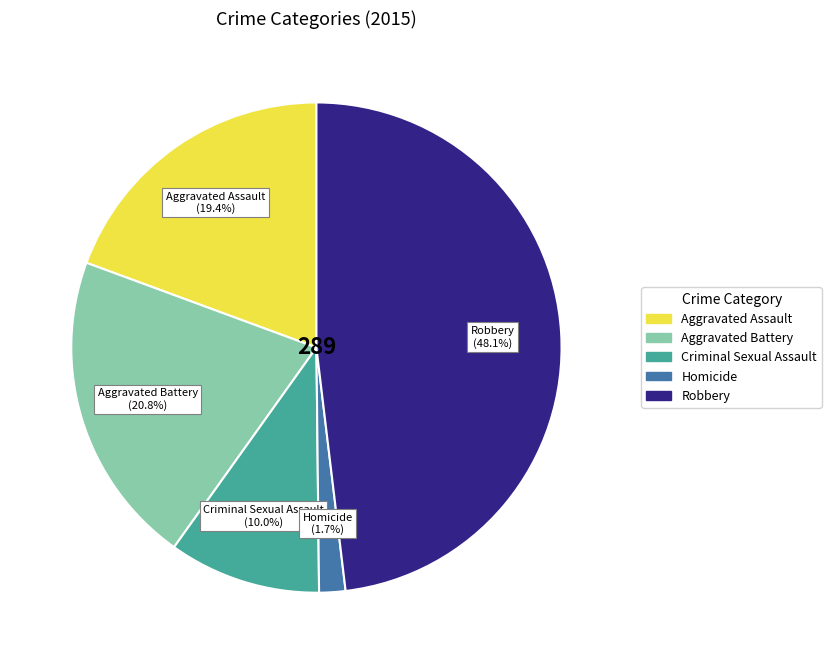

Between Robbery and Aggravated Assault, which is larger?

Robbery